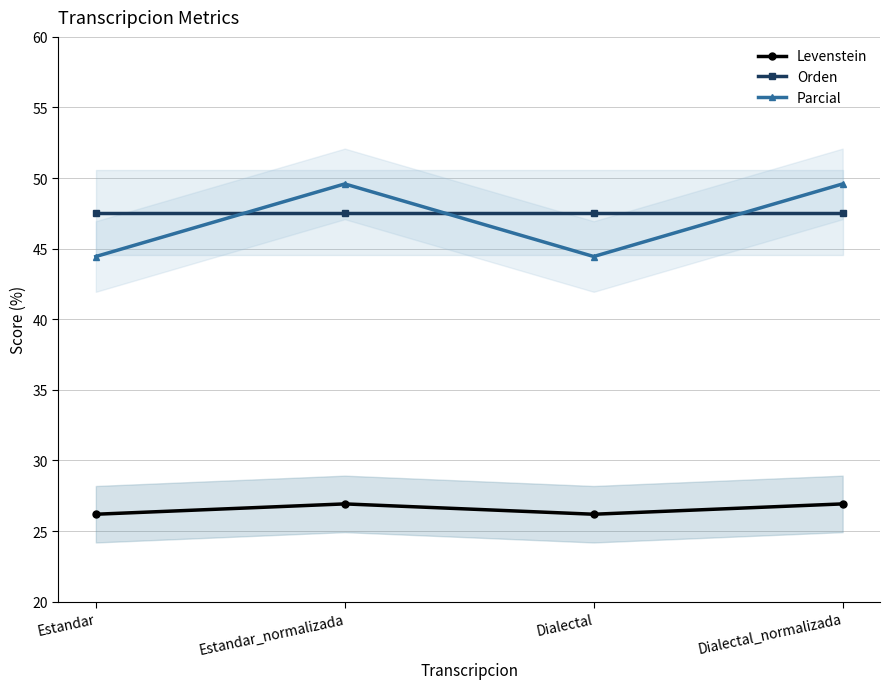

What position from the right is Dialectal_normalizada?

1